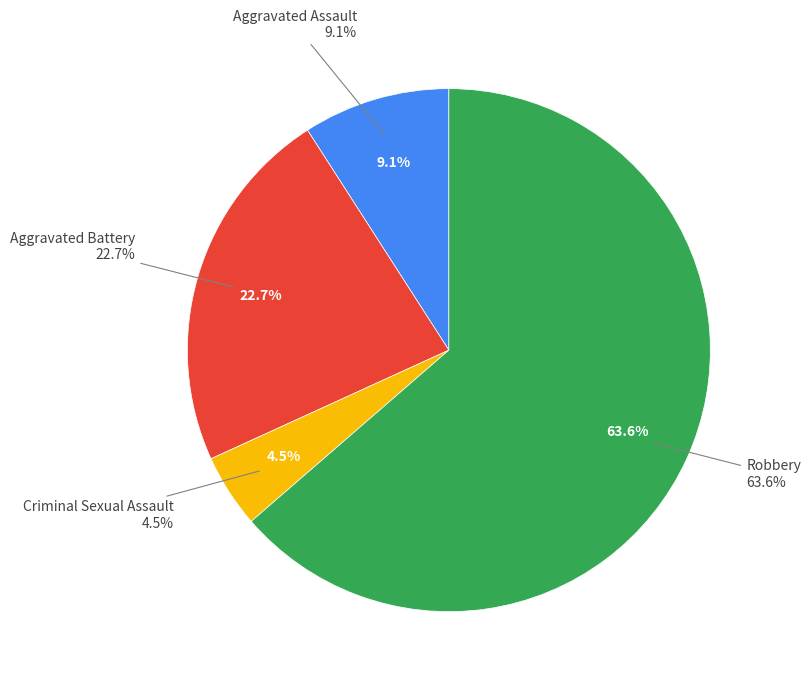

Count the number of slices in the pie.

4